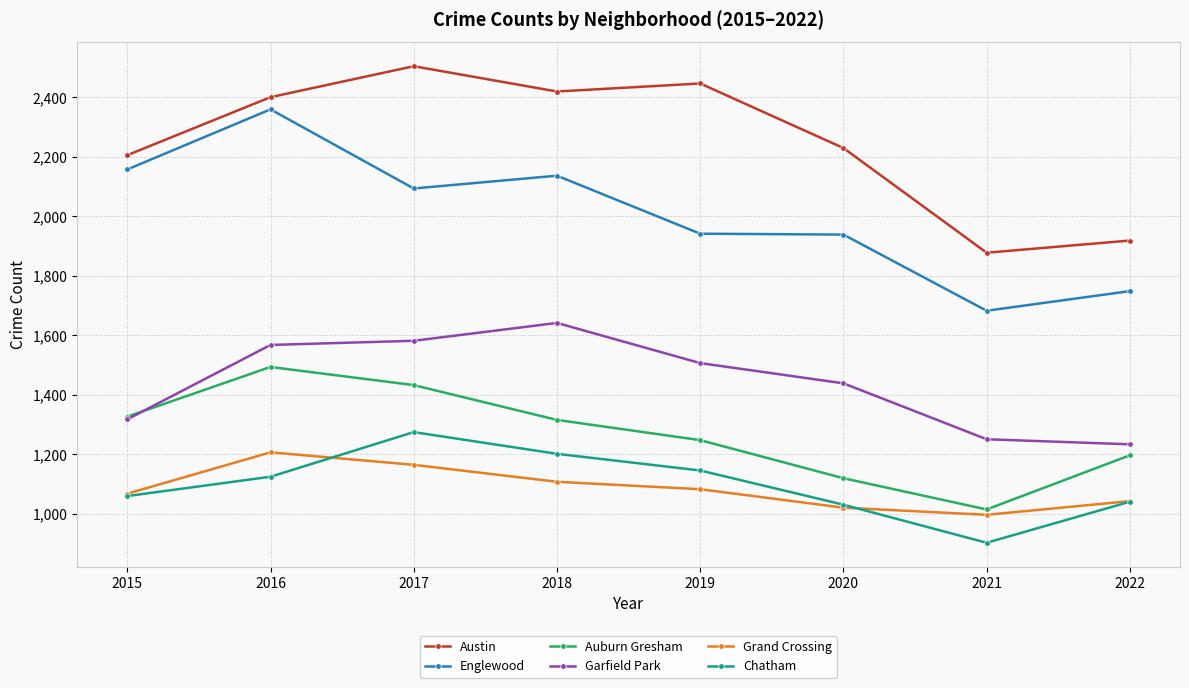

What is the spread (max minus min) of values at 2017?

1340